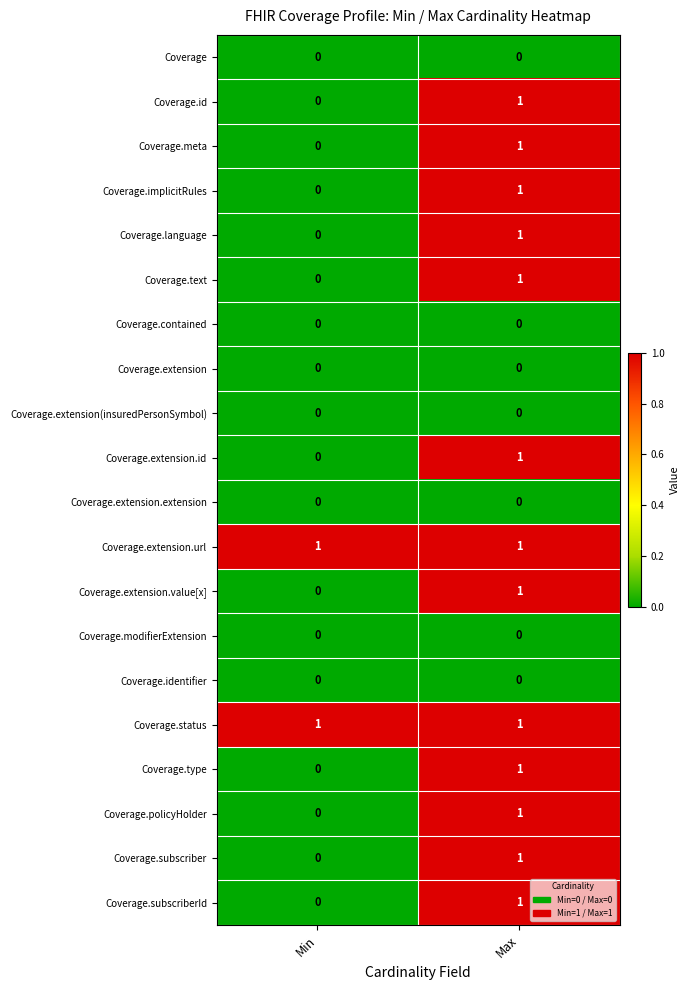

Where is Coverage.meta nearest to the value 0?

Min